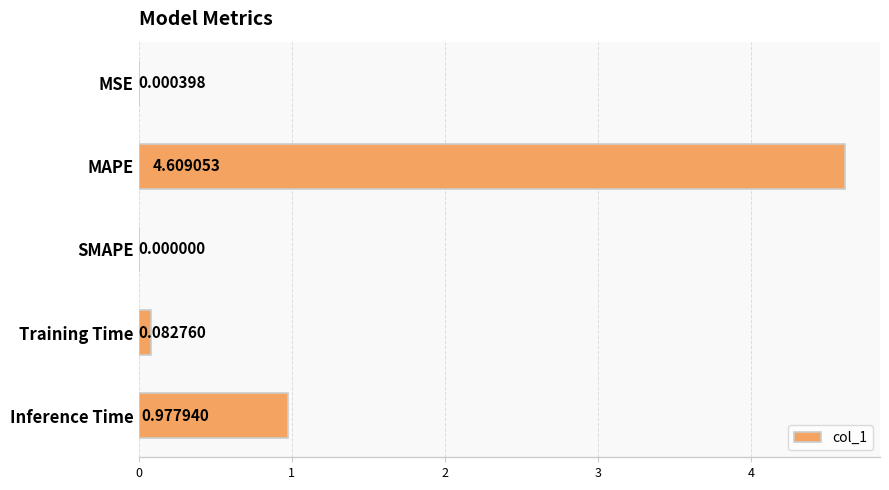

What is the sum of the values at MSE and MAPE?

4.6